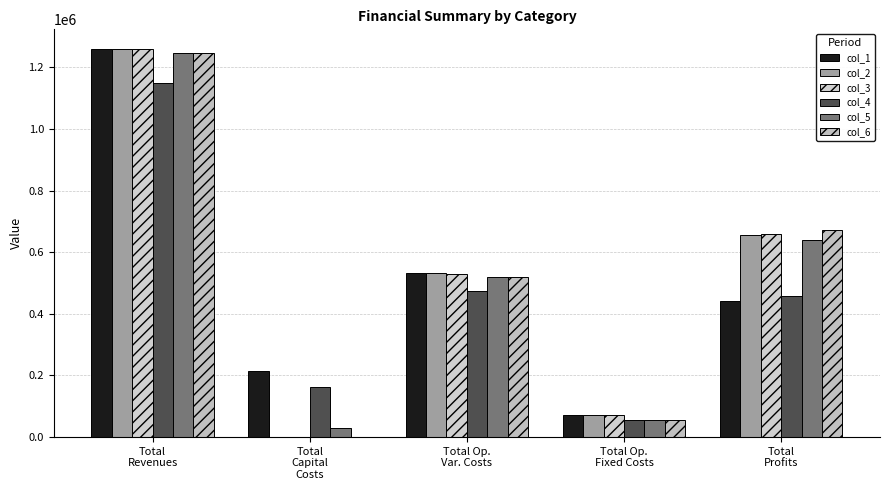

Reading left to right, extract all data points from this chart.

col_1: Total
Revenues=1260843.2	Total
Capital
Costs=214016.0	Total Op.
Var. Costs=534056.9	Total Op.
Fixed Costs=70594.0	Total
Profits=442176.3
col_2: Total
Revenues=1260843.2	Total
Capital
Costs=0.0	Total Op.
Var. Costs=532533.3	Total Op.
Fixed Costs=70594.0	Total
Profits=657715.9
col_3: Total
Revenues=1260843.2	Total
Capital
Costs=0.0	Total Op.
Var. Costs=531007.7	Total Op.
Fixed Costs=70594.0	Total
Profits=659241.5
col_4: Total
Revenues=1148190.9	Total
Capital
Costs=161600.0	Total Op.
Var. Costs=473131.8	Total Op.
Fixed Costs=53948.3	Total
Profits=459510.8
col_5: Total
Revenues=1245899.5	Total
Capital
Costs=28000.0	Total Op.
Var. Costs=519780.7	Total Op.
Fixed Costs=56890.8	Total
Profits=641228.1
col_6: Total
Revenues=1245899.5	Total
Capital
Costs=0.0	Total Op.
Var. Costs=518275.9	Total Op.
Fixed Costs=56890.8	Total
Profits=670732.9